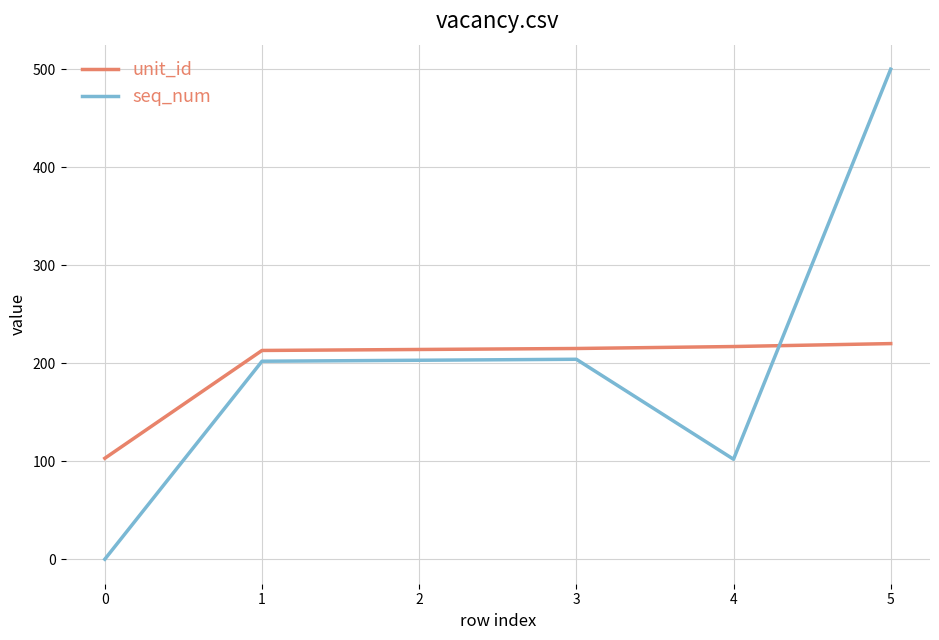

Between which two adjacent categories do unit_id and seq_num first intersect?

4 and 5